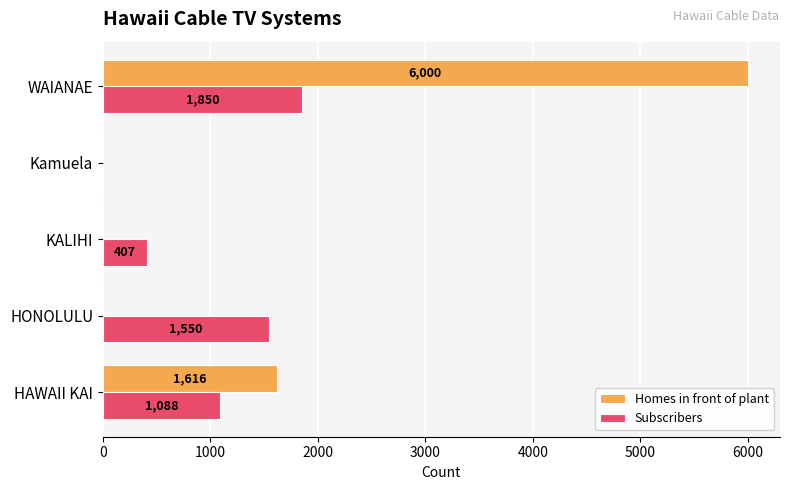

Is the value of Homes in front of plant at HAWAII KAI greater than the value of Subscribers at HONOLULU?

Yes